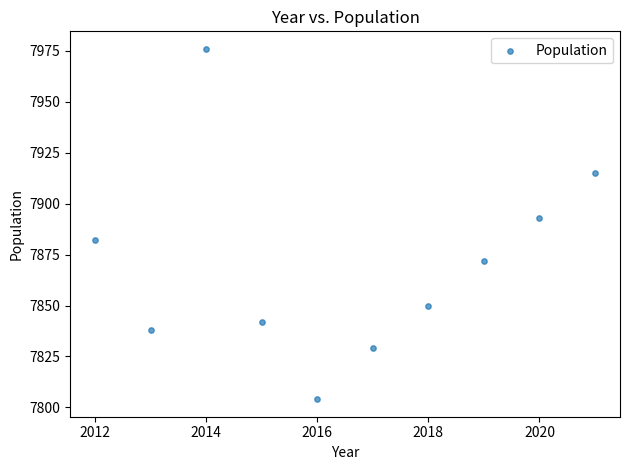

What is the average X value?

2016